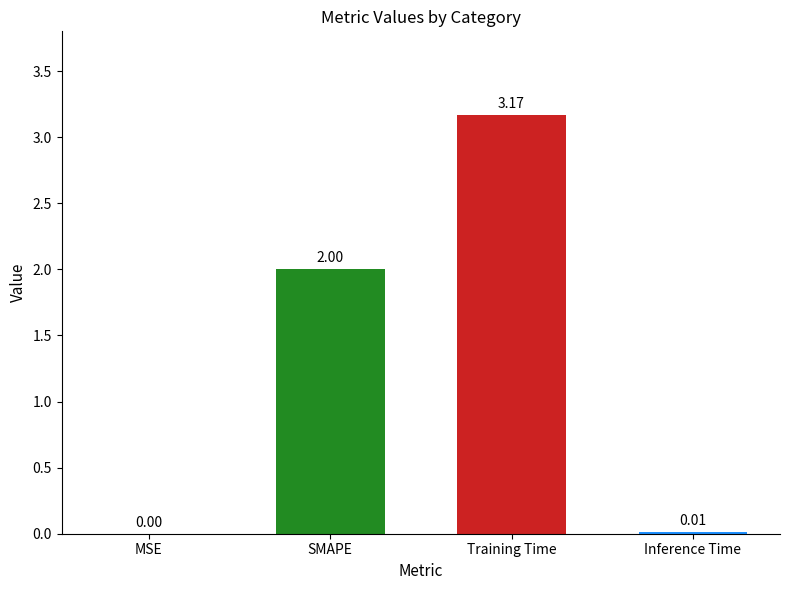

What is the change in value from MSE to Training Time?

+3.2